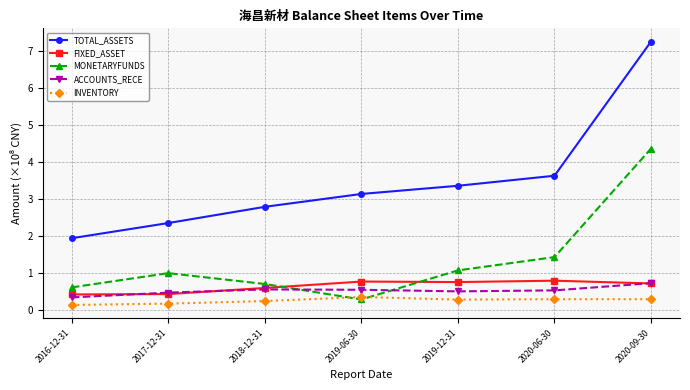

Between which two adjacent categories do MONETARYFUNDS and INVENTORY first intersect?

2018-12-31 and 2019-06-30